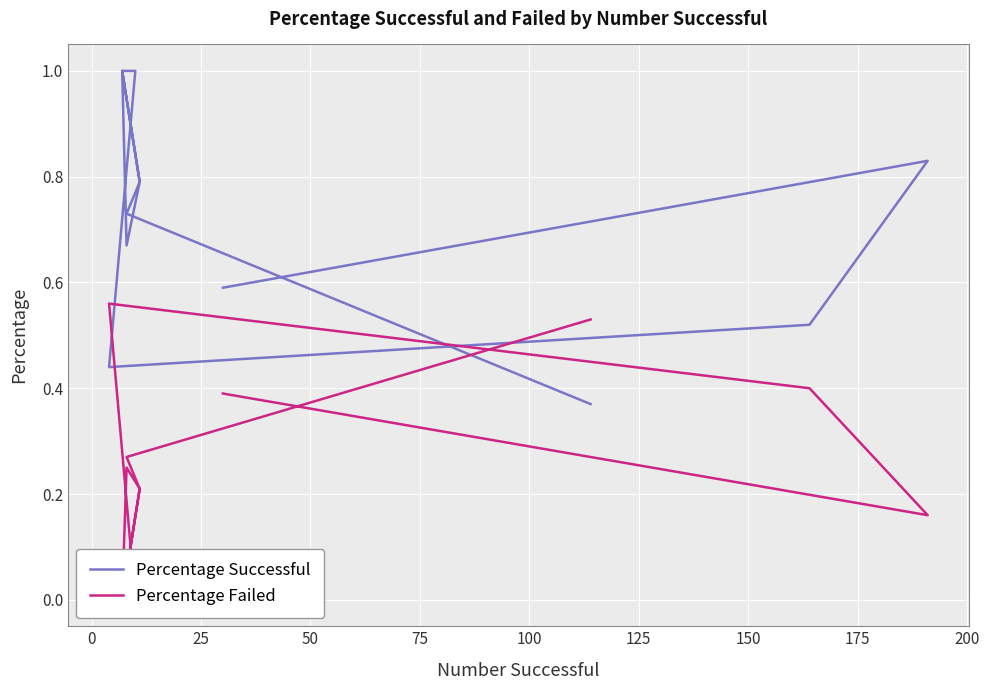

What is the maximum value for Percentage Failed?

0.6